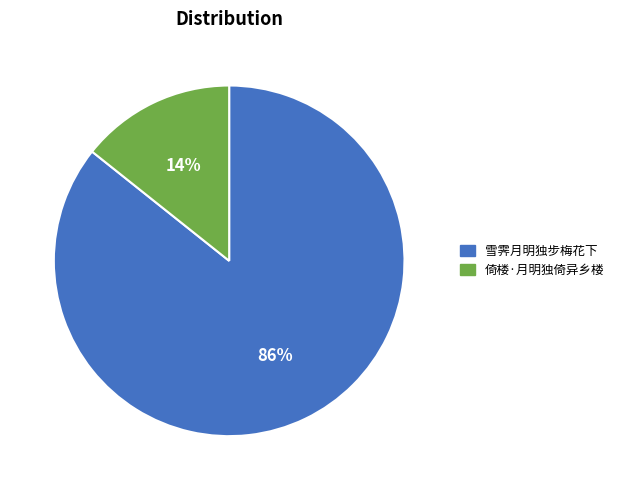

What is the majority slice?

雪霁月明独步梅花下